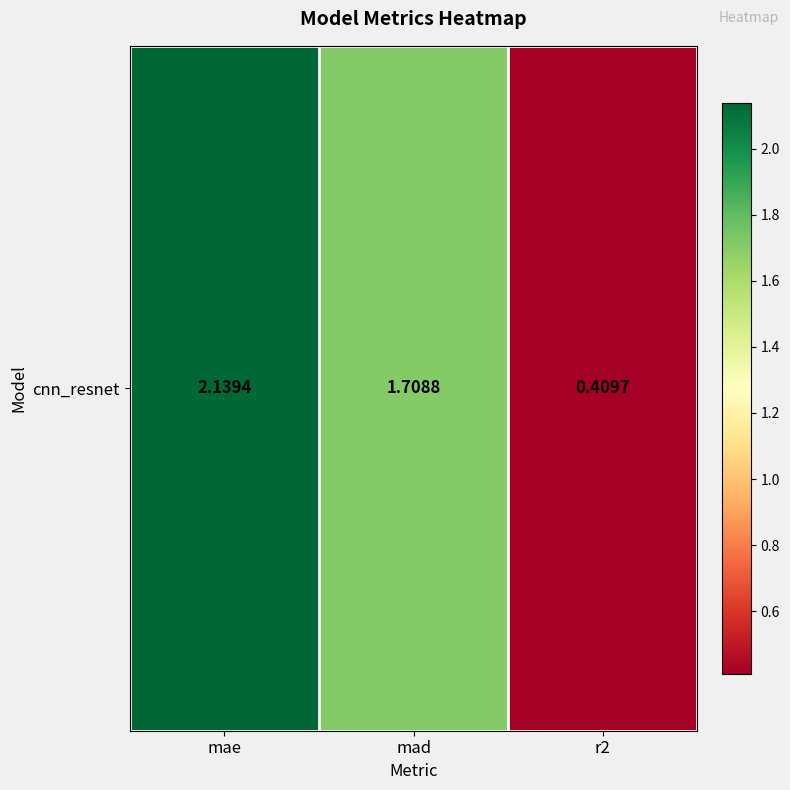

Rank the categories by value from lowest to highest.

r2, mad, mae